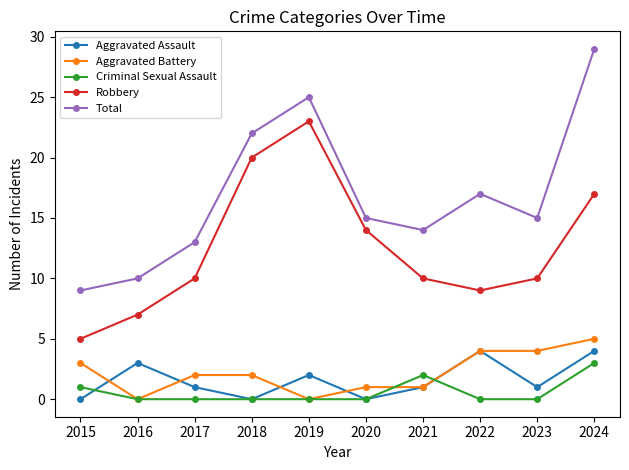

The value of Aggravated Battery at 2020 is 1. True or false?

True